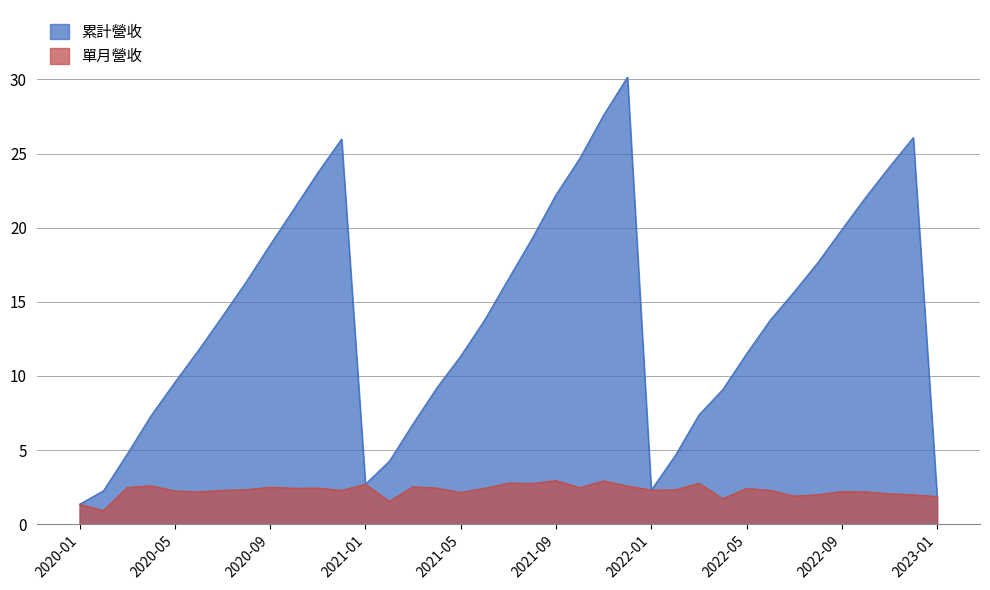

True or false: 累計營收 has a value of 19.3 at 2021-08.

True